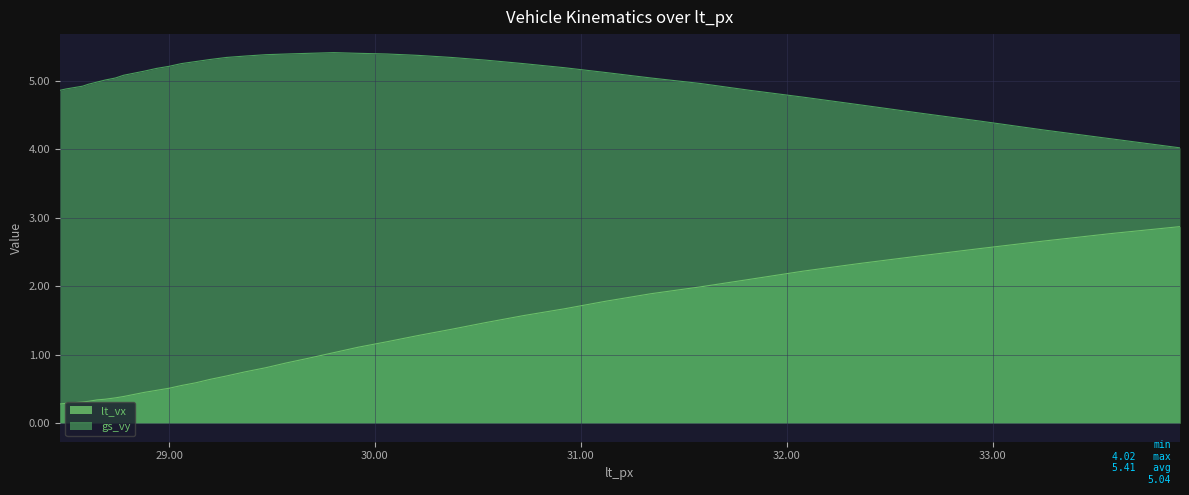

At how many categories does at least one series exceed 1?

40